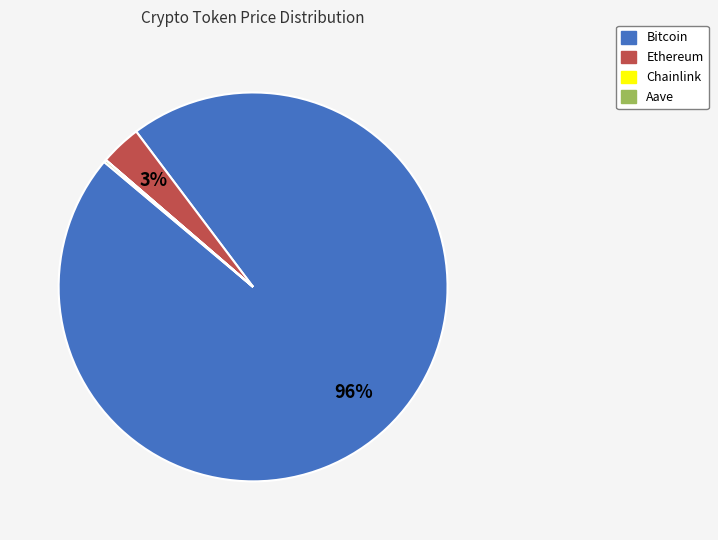

True or false: Ethereum accounts for 3% of the total.

True